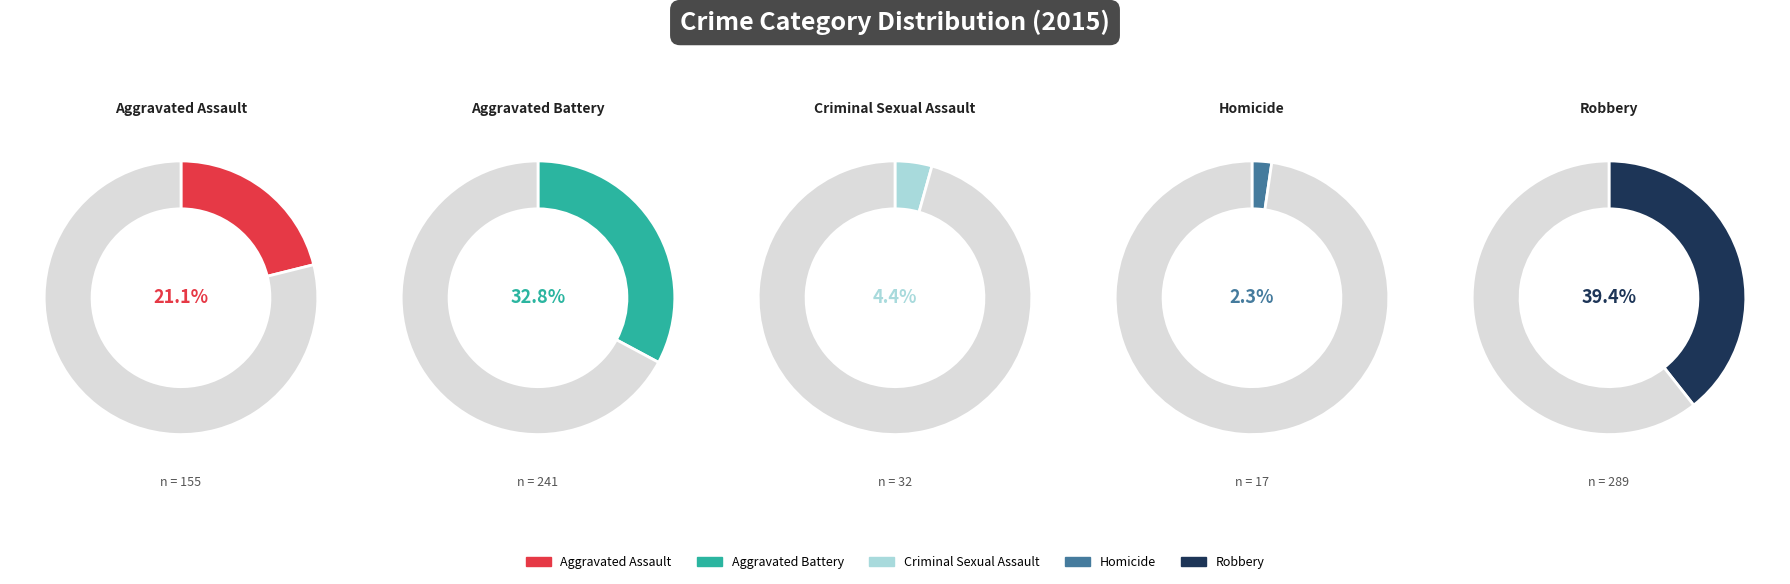

What percentage is NOT represented by Robbery?

60.6%